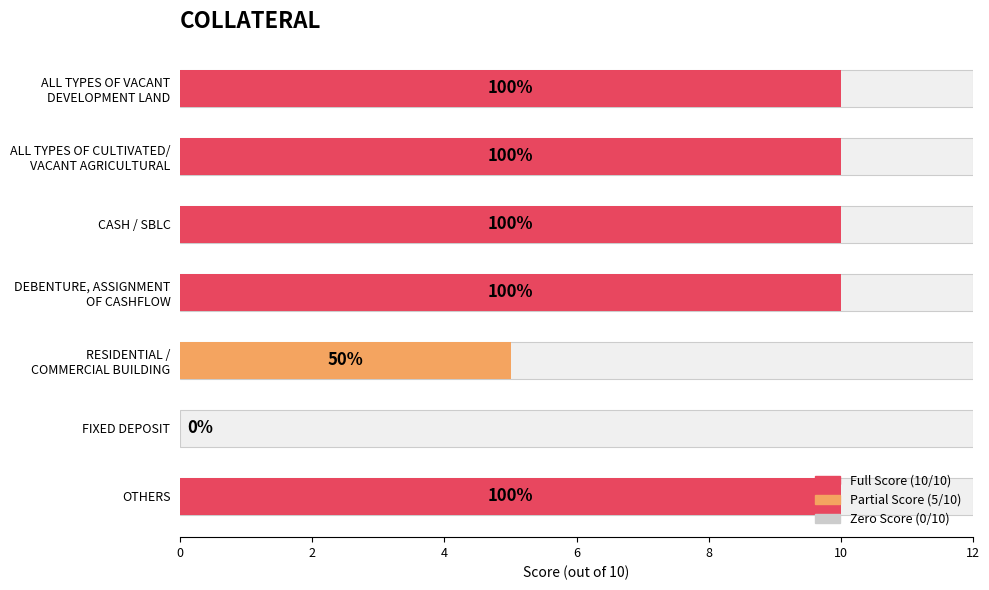

What is the maximum value shown in the chart?

10